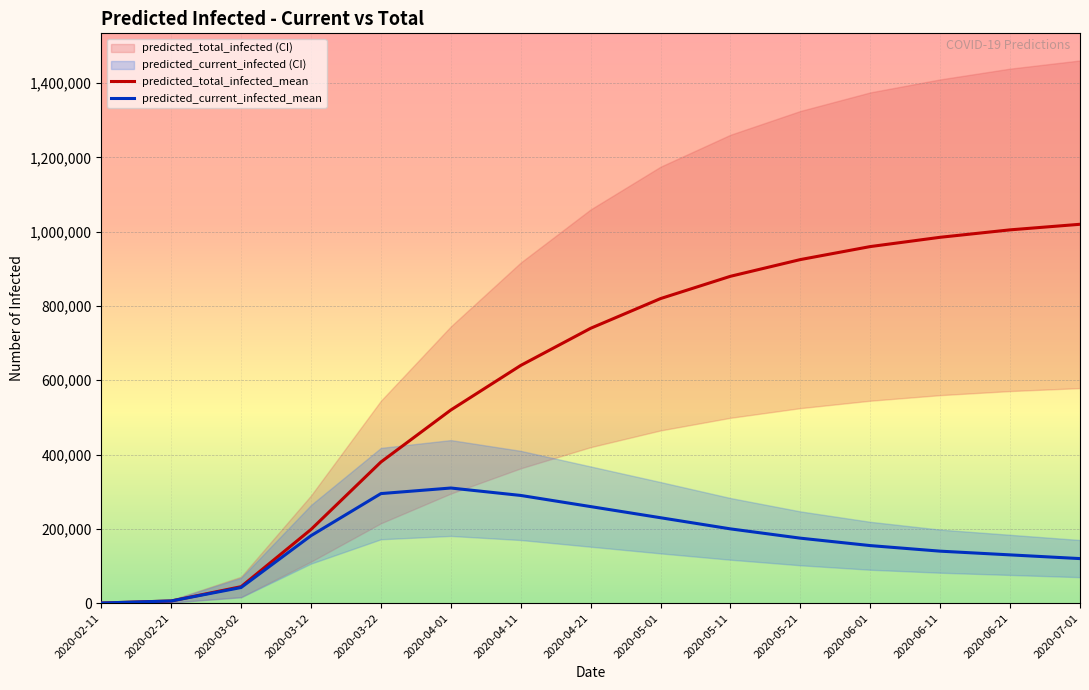

In predicted_current_infected_mean, how many points are higher than both neighbors (excluding endpoints)?

1